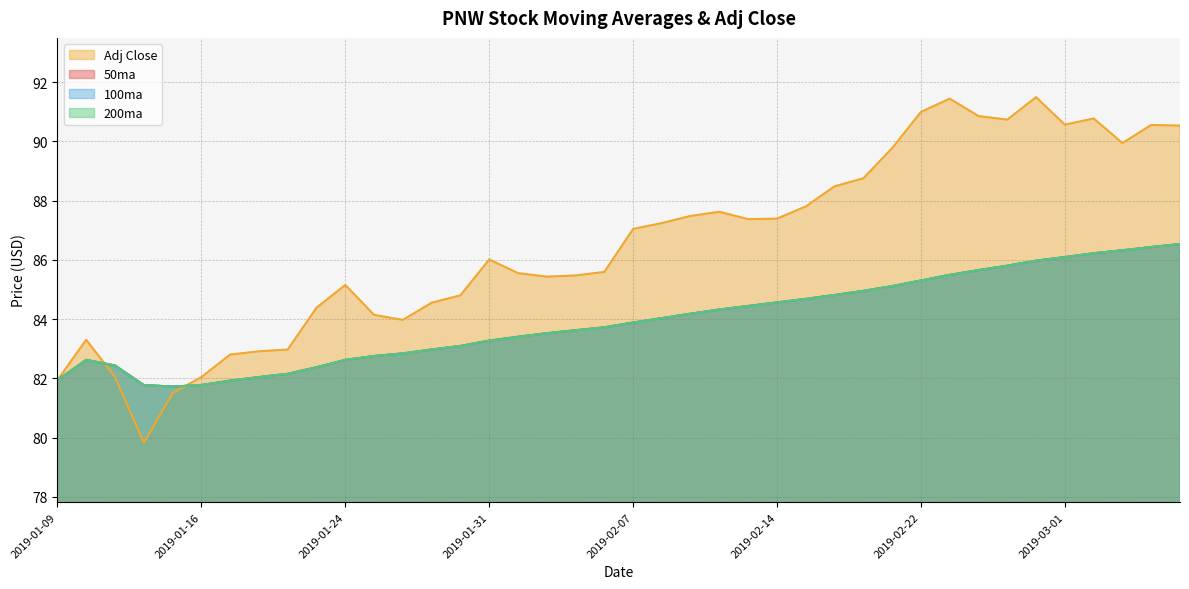

True or false: 50ma and 100ma cross at least once.

False